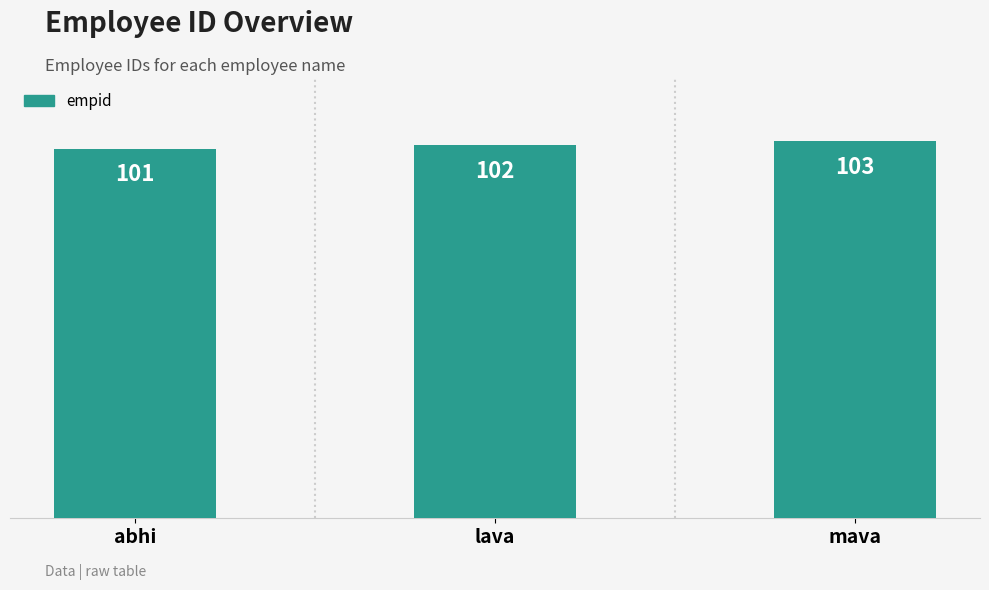

How many data points does each series have?

3